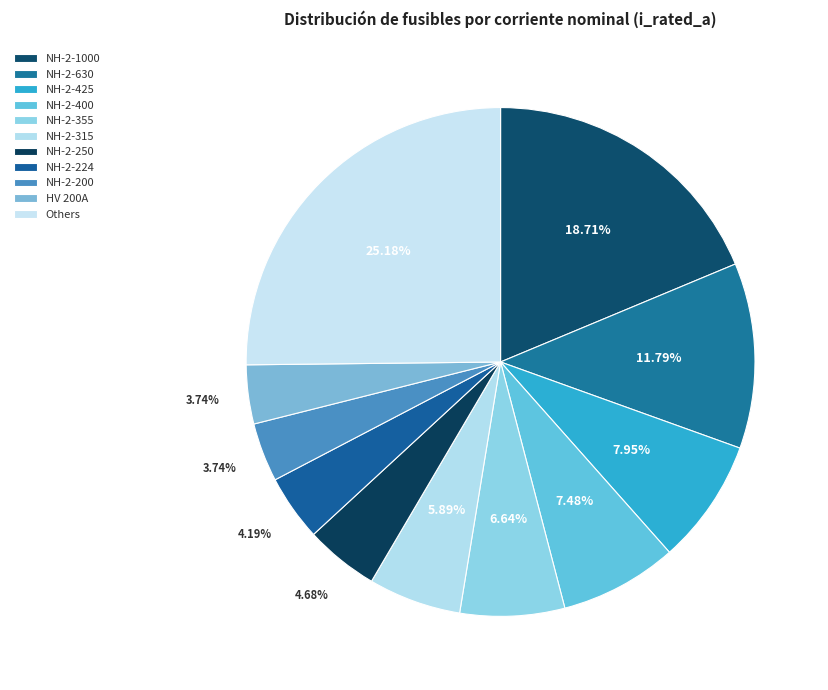

How many segments does this pie chart have?

11